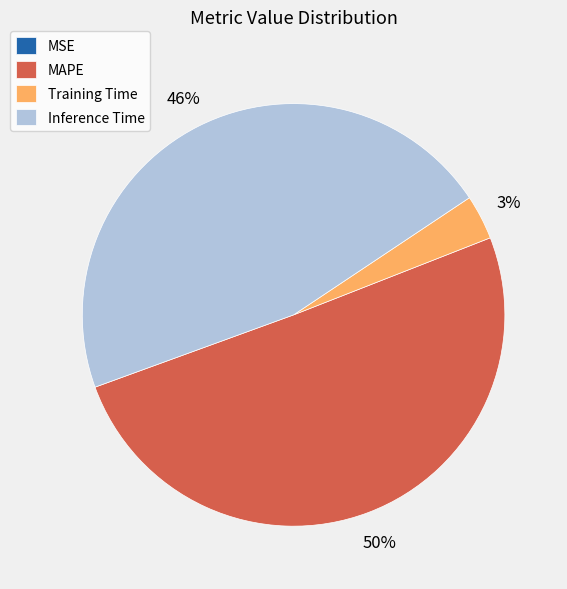

To the nearest percent, what is the average slice percentage?

25%